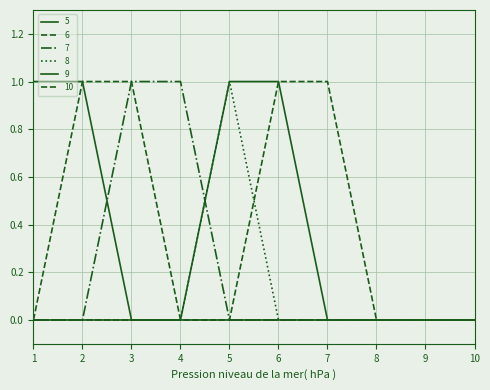

Reading right to left, transcribe all the data shown in this chart.

5: 10=0	9=0	8=0	7=0	6=0	5=0	4=0	3=0	2=1	1=1
6: 10=0	9=0	8=0	7=0	6=0	5=0	4=0	3=1	2=1	1=0
7: 10=0	9=0	8=0	7=0	6=0	5=0	4=1	3=1	2=0	1=0
8: 10=0	9=0	8=0	7=0	6=0	5=1	4=0	3=0	2=0	1=0
9: 10=0	9=0	8=0	7=0	6=1	5=1	4=0	3=0	2=0	1=0
10: 10=0	9=0	8=0	7=1	6=1	5=0	4=0	3=0	2=0	1=0